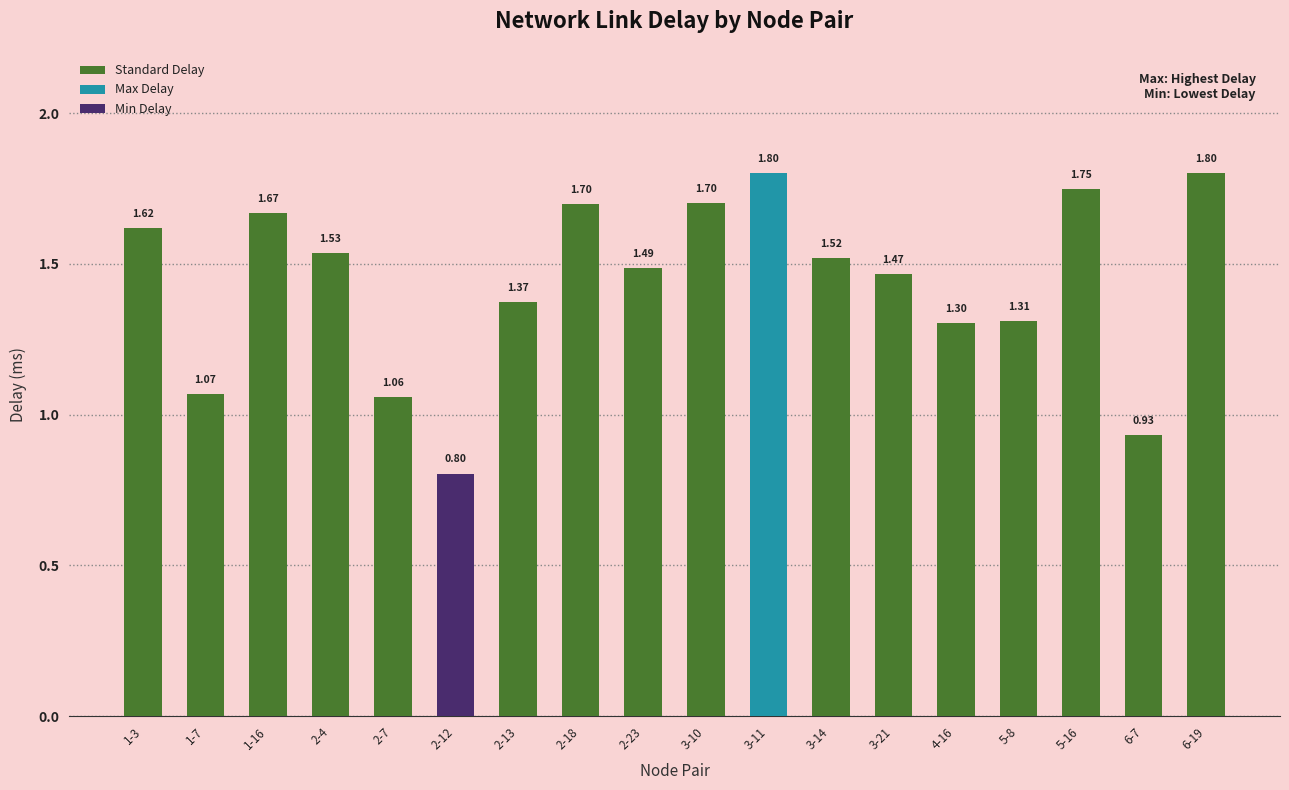

What position from the left is 2-13?

7